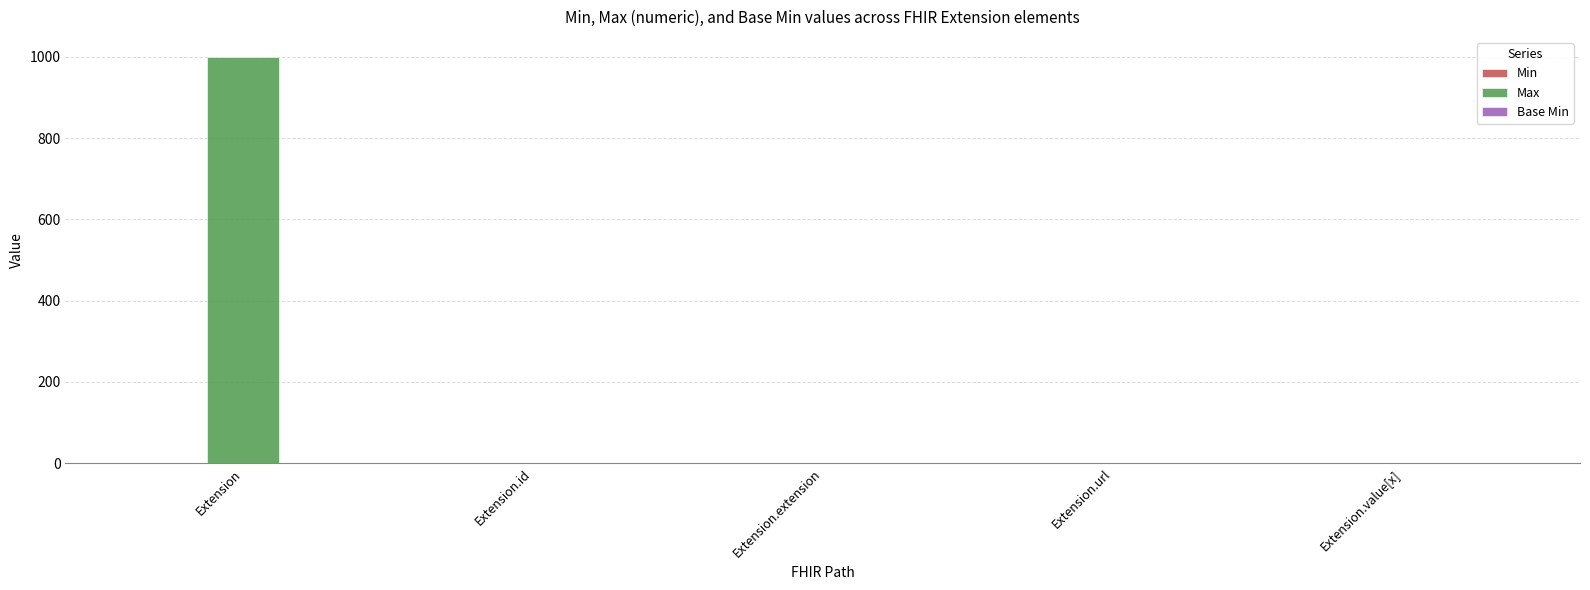

At which category is the sum across all series the highest?

Extension